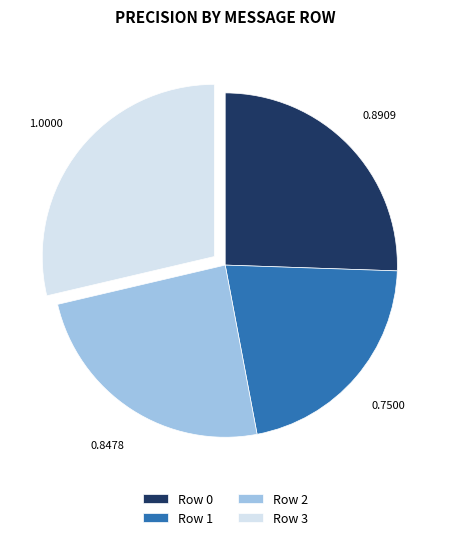

The Row 0 slice represents 26% of the pie. True or false?

True